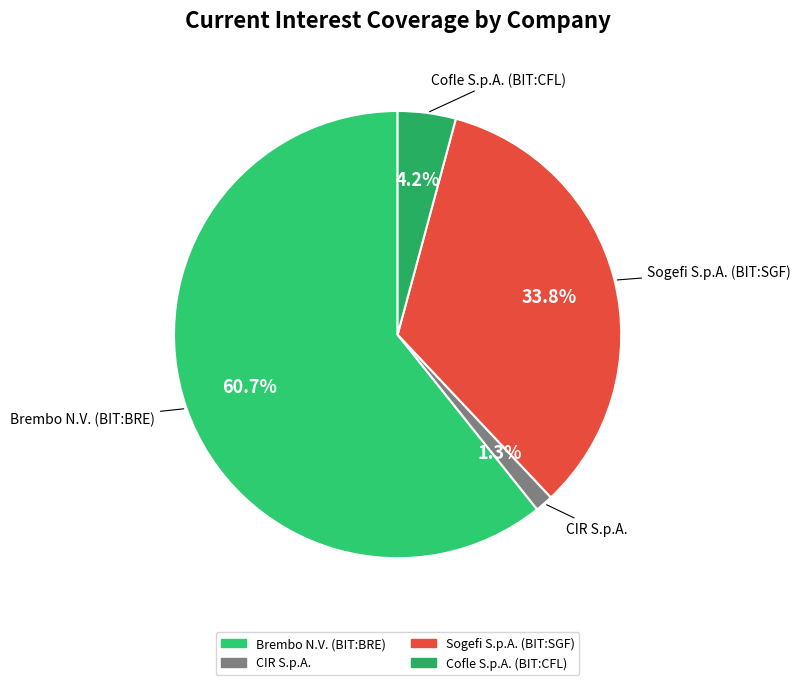

Which category has the biggest portion of the pie?

Brembo N.V. (BIT:BRE)